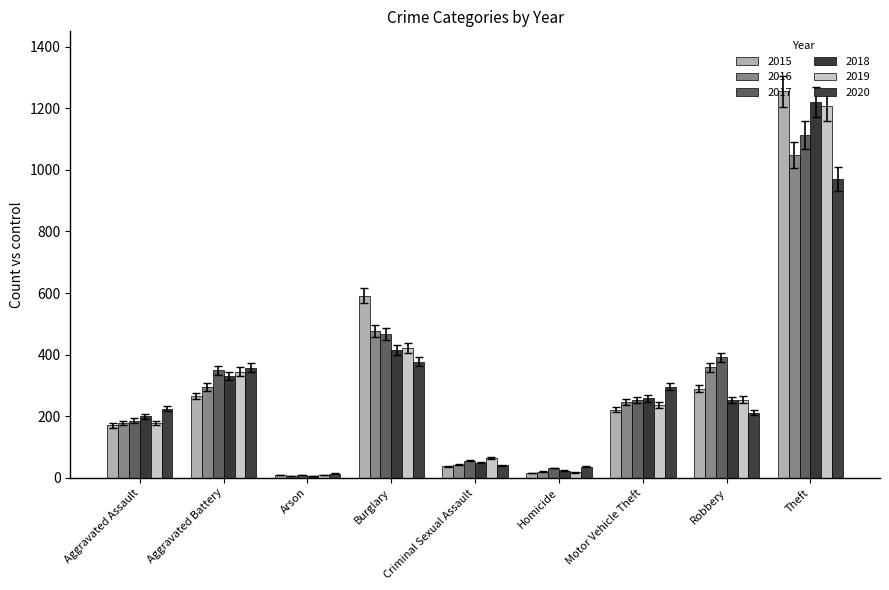

Rank the series by their maximum value, from highest to lowest.

2015, 2018, 2019, 2017, 2016, 2020